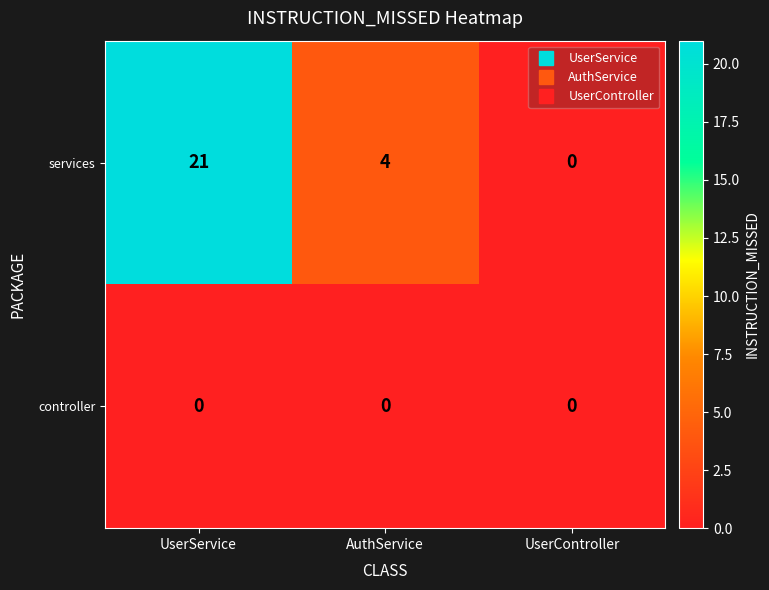

What is the maximum value for services?

21